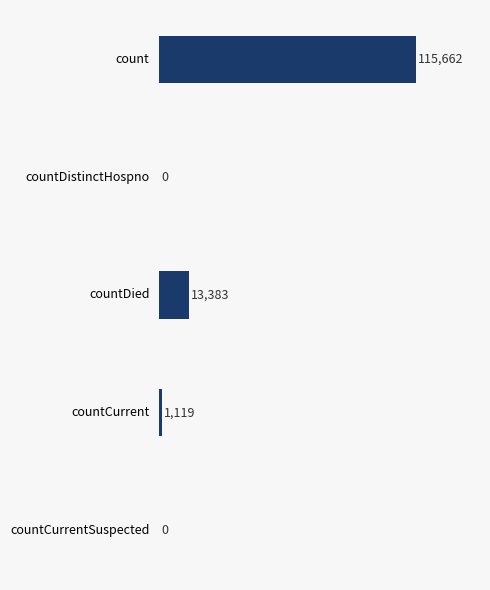

How many positive values are there?

3